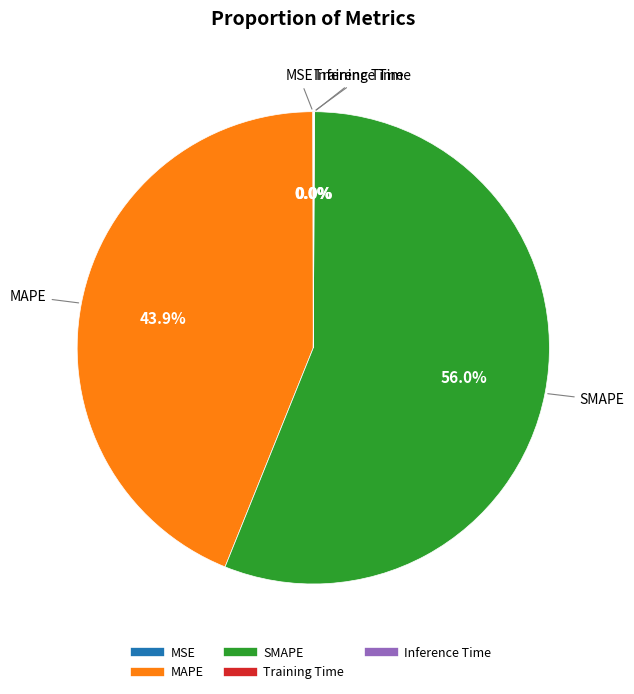

Which category accounts for the majority?

SMAPE